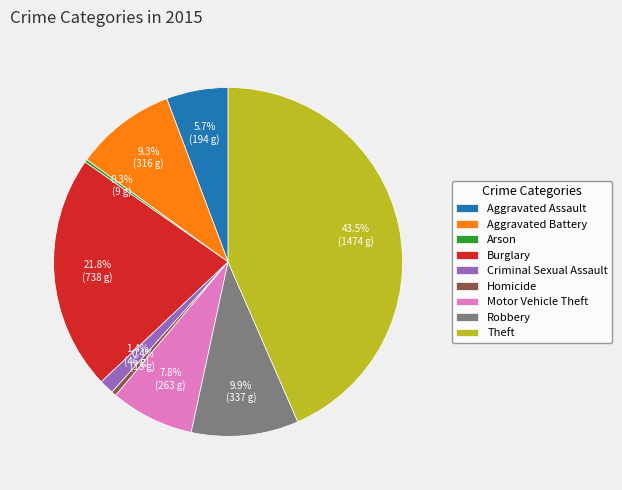

Between Homicide and Robbery, which is larger?

Robbery